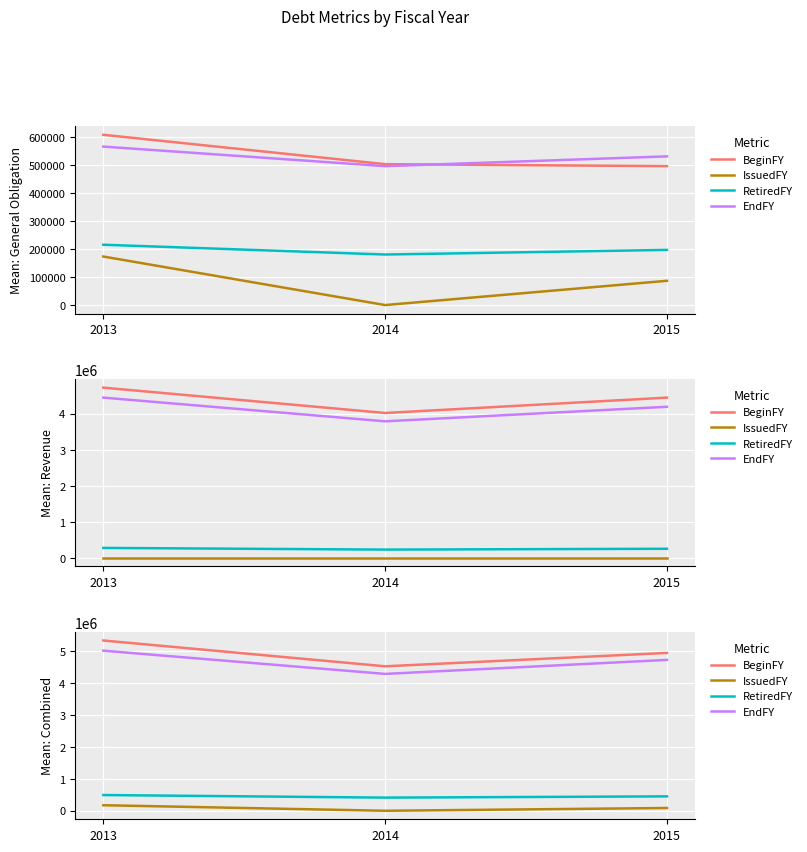

The RetiredFY series shows 411657 at 2014. True or false?

True